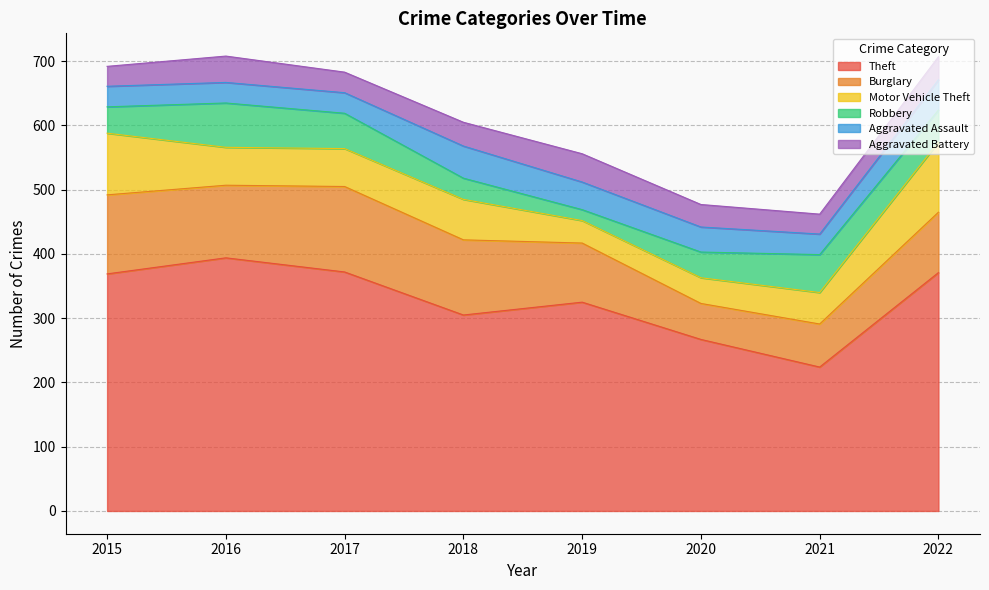

True or false: Burglary and Robbery intersect in this chart.

False